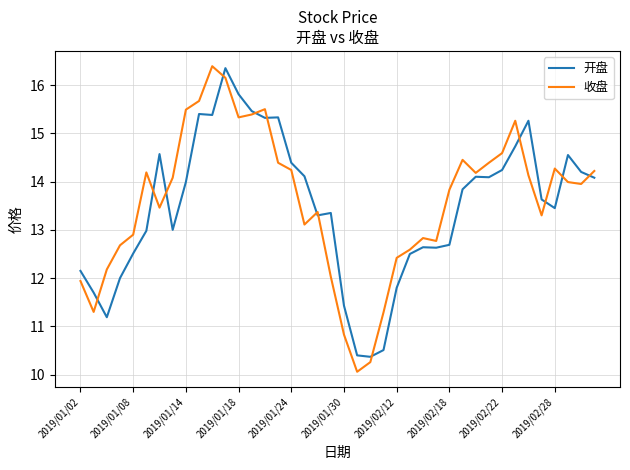

How many intersections are there between 收盘 and 开盘?

13